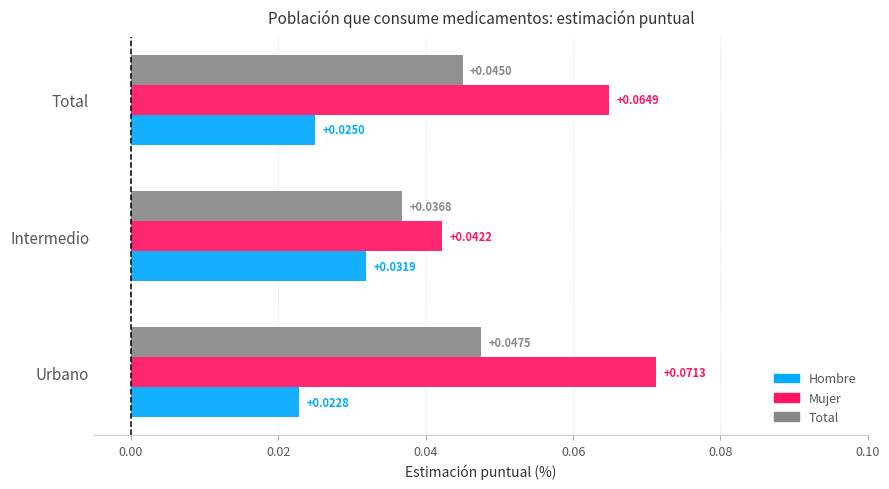

How many Hombre values are between 0 and 1?

3